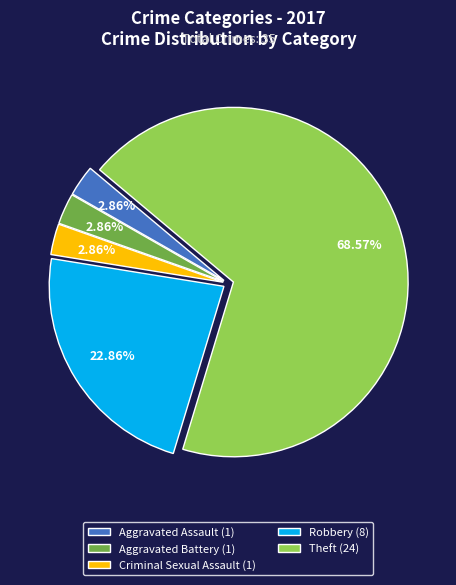

How many segments does this pie chart have?

5